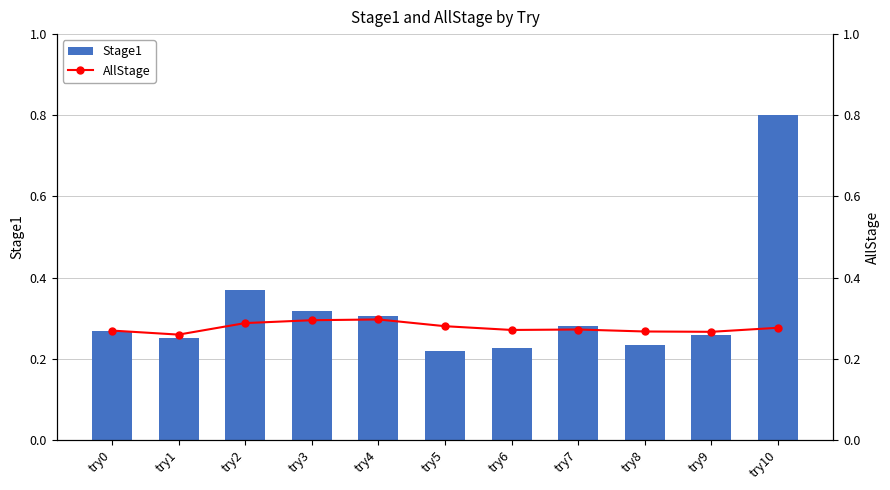

The AllStage series shows 0.1 at try2. True or false?

False